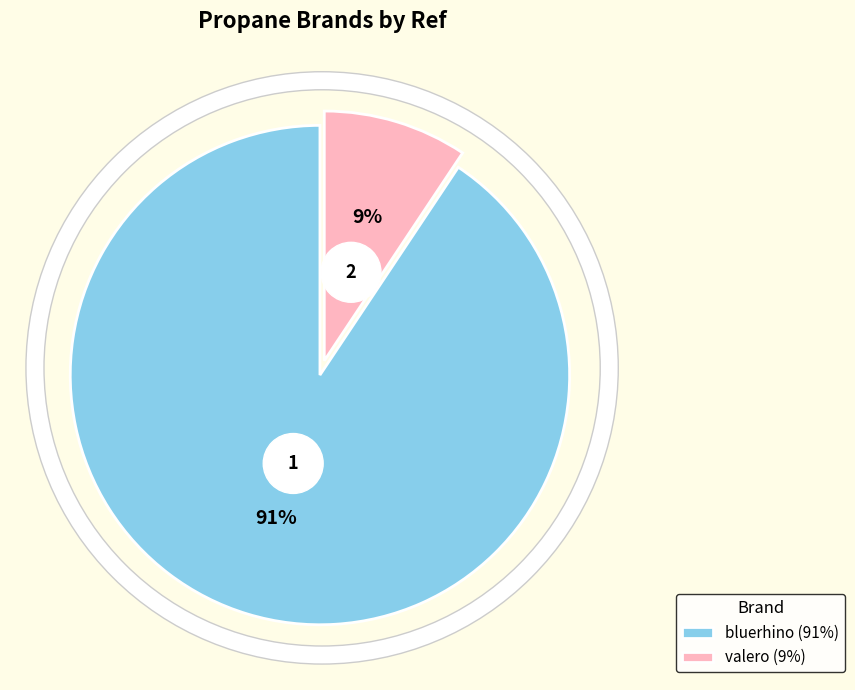

The valero slice represents 9% of the pie. True or false?

True